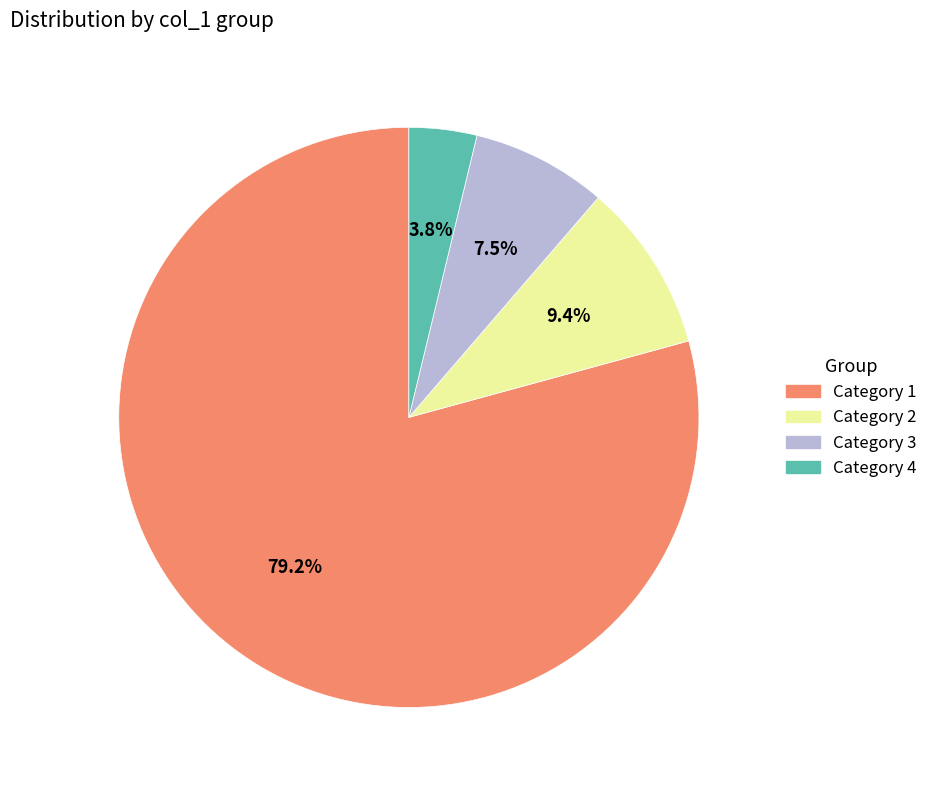

Does any single category account for the majority?

Yes